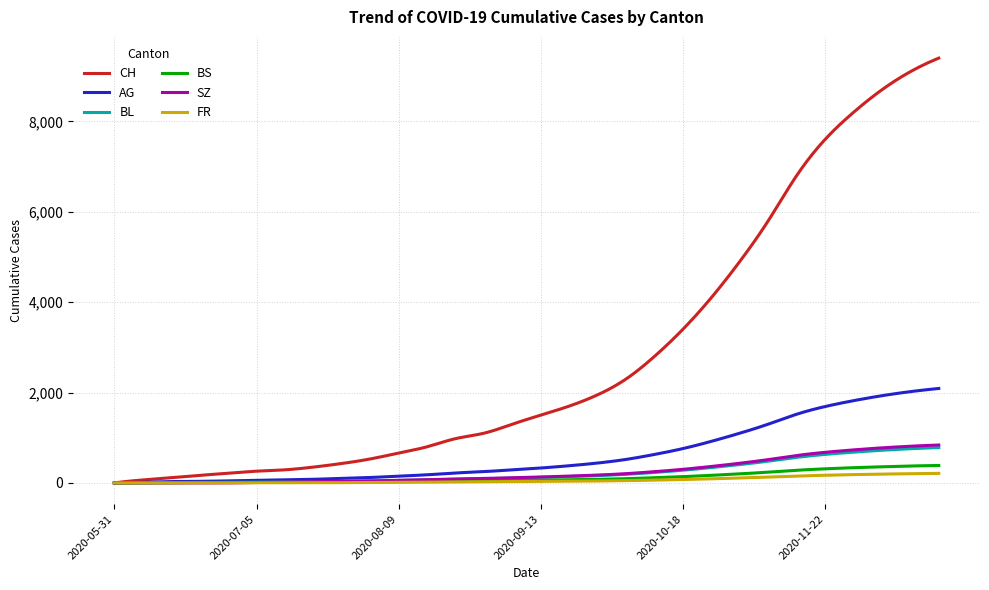

Which series has the largest total across all categories?

CH